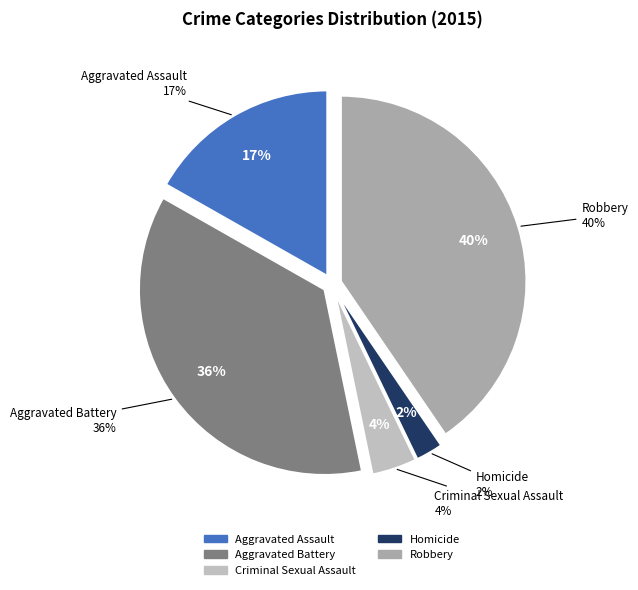

Combined, what portion of the pie is Criminal Sexual Assault and Aggravated Assault?

20.7%